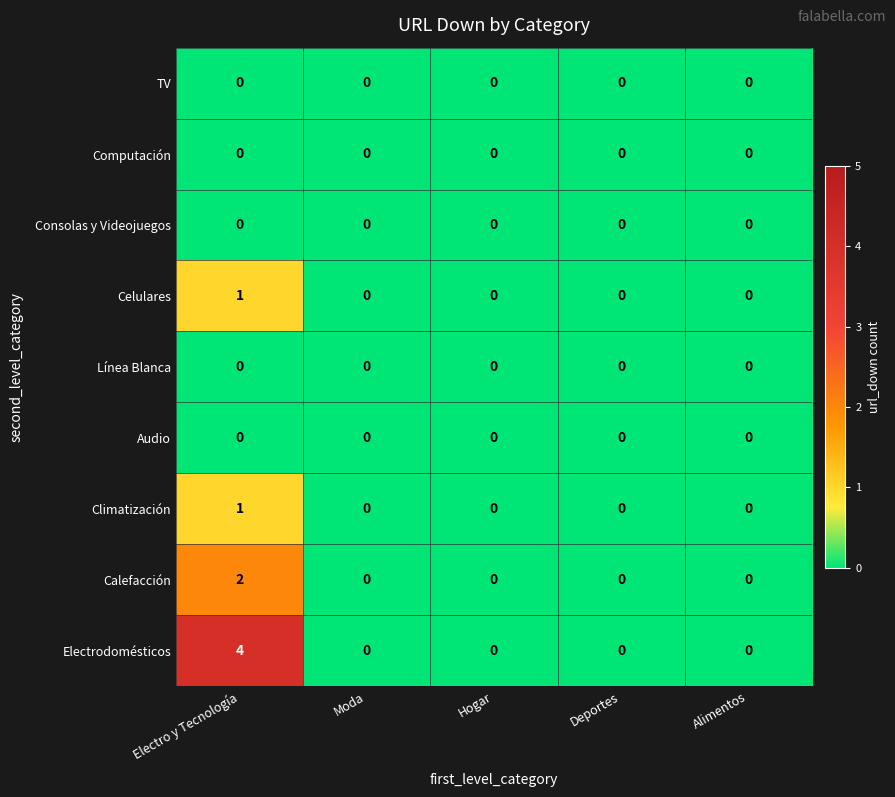

Which series has the widest spread of values?

Electrodomésticos